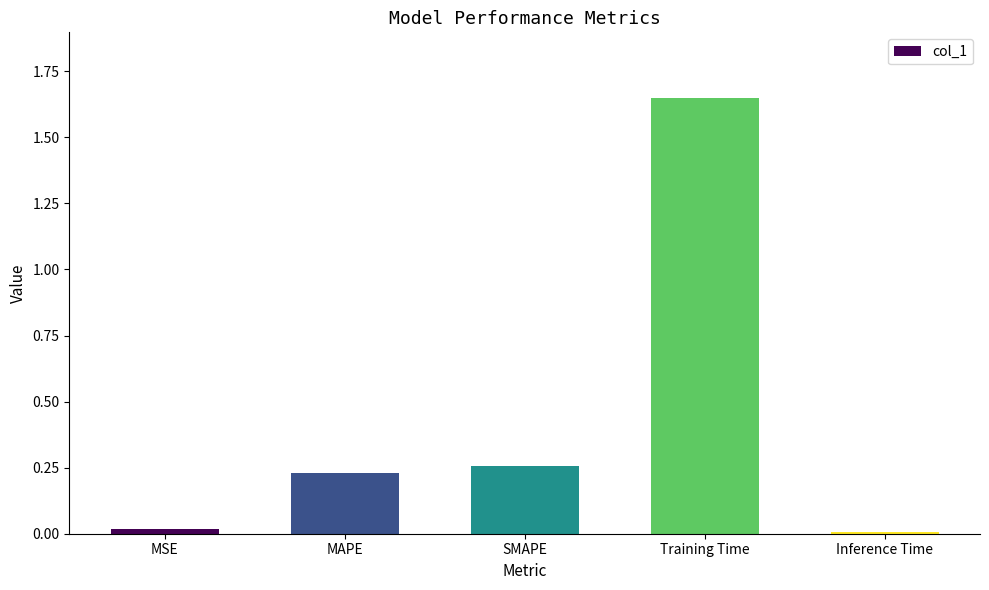

What position from the right is Training Time?

2